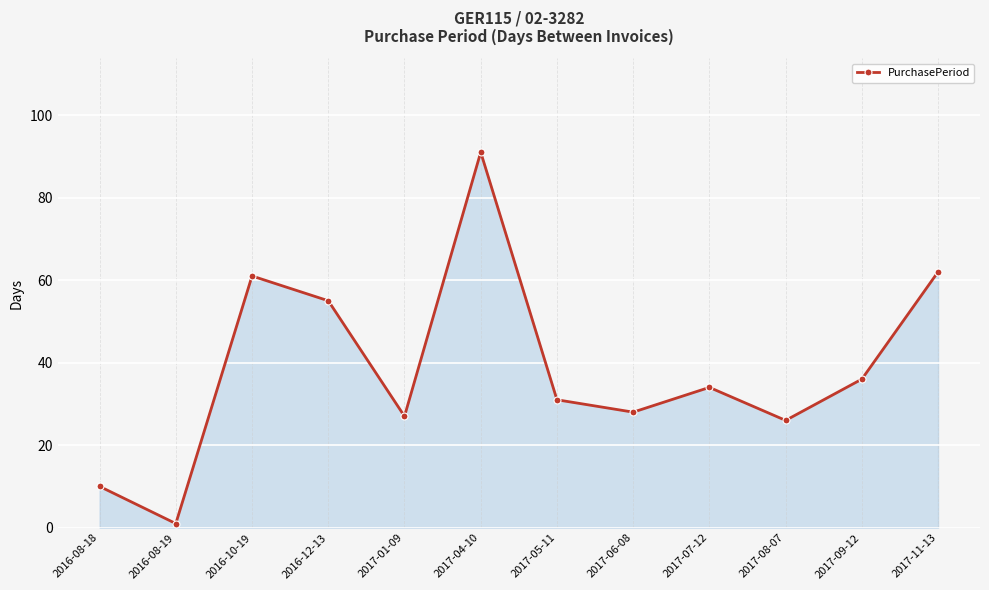

At which label does the data first exceed 34?

2016-10-19